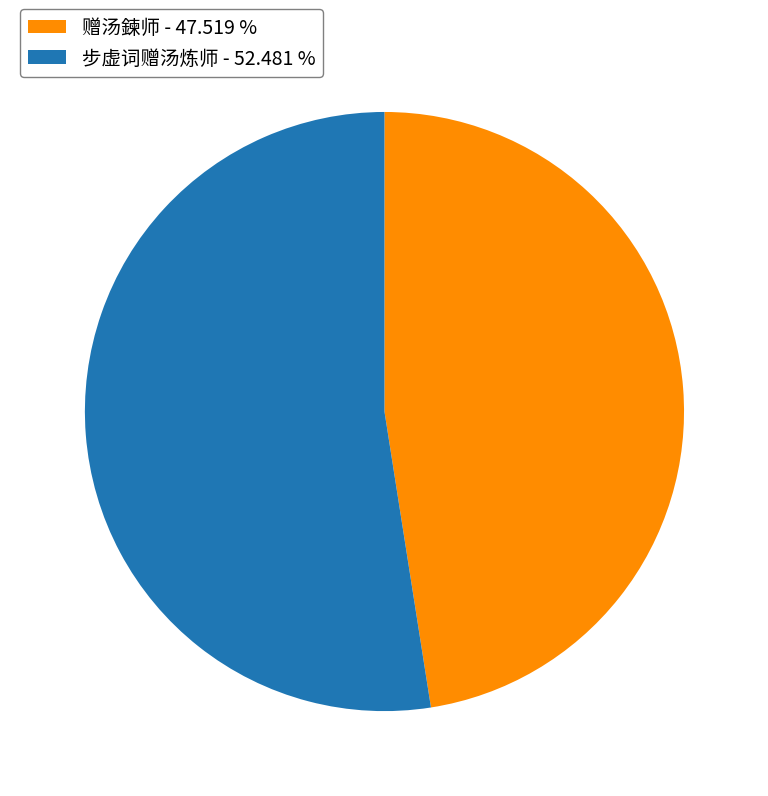

Which has a higher value, 赠汤鍊师 or 步虚词赠汤炼师?

步虚词赠汤炼师